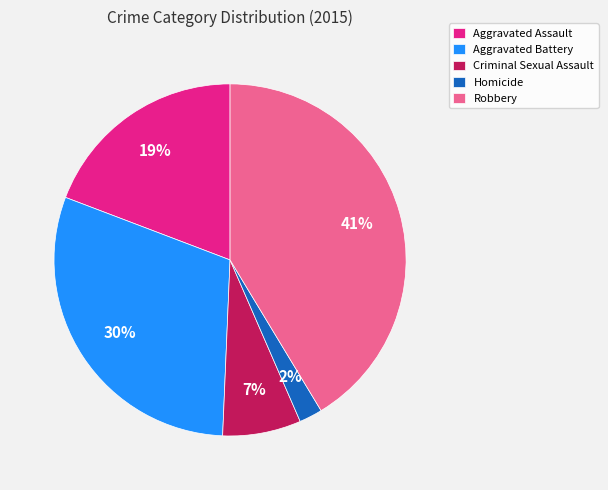

Combined, do Homicide and Robbery account for over 50%?

No